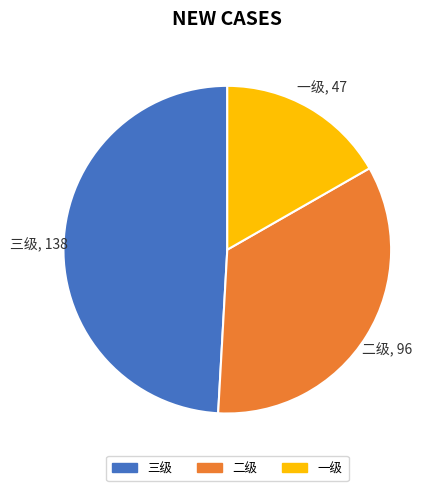

Does 一级 account for over 50% of the chart?

No